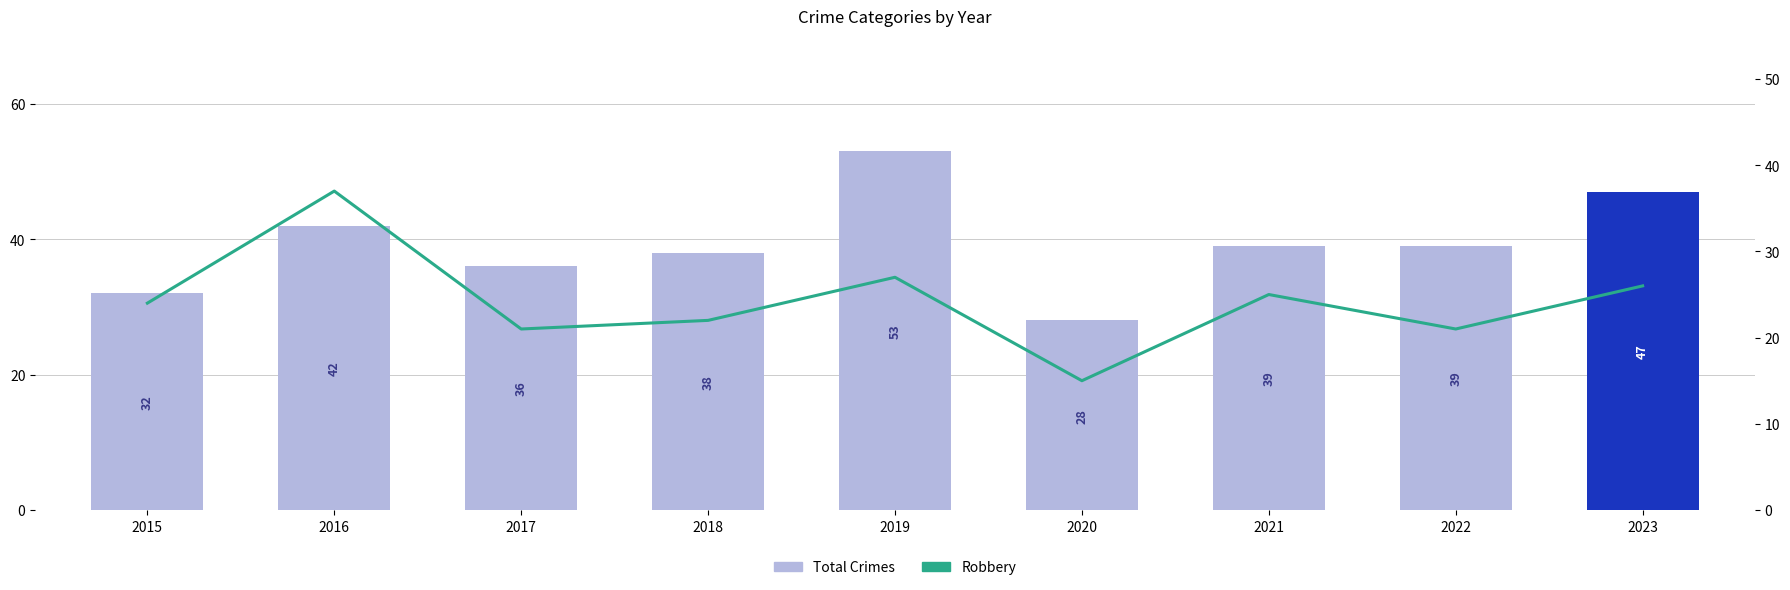

Reading right to left, what are all the values shown in this chart?

Total Crimes: 2023=47	2022=39	2021=39	2020=28	2019=53	2018=38	2017=36	2016=42	2015=32
Robbery: 2023=26	2022=21	2021=25	2020=15	2019=27	2018=22	2017=21	2016=37	2015=24